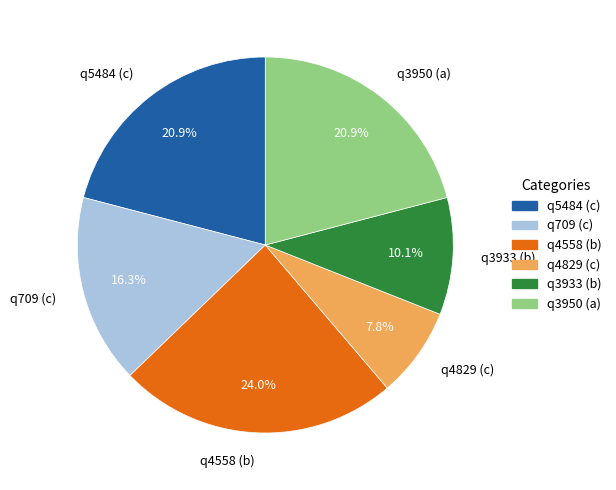

To the nearest percent, what is the difference between the q3950 (a) and q4558 (b) slice percentages?

3%